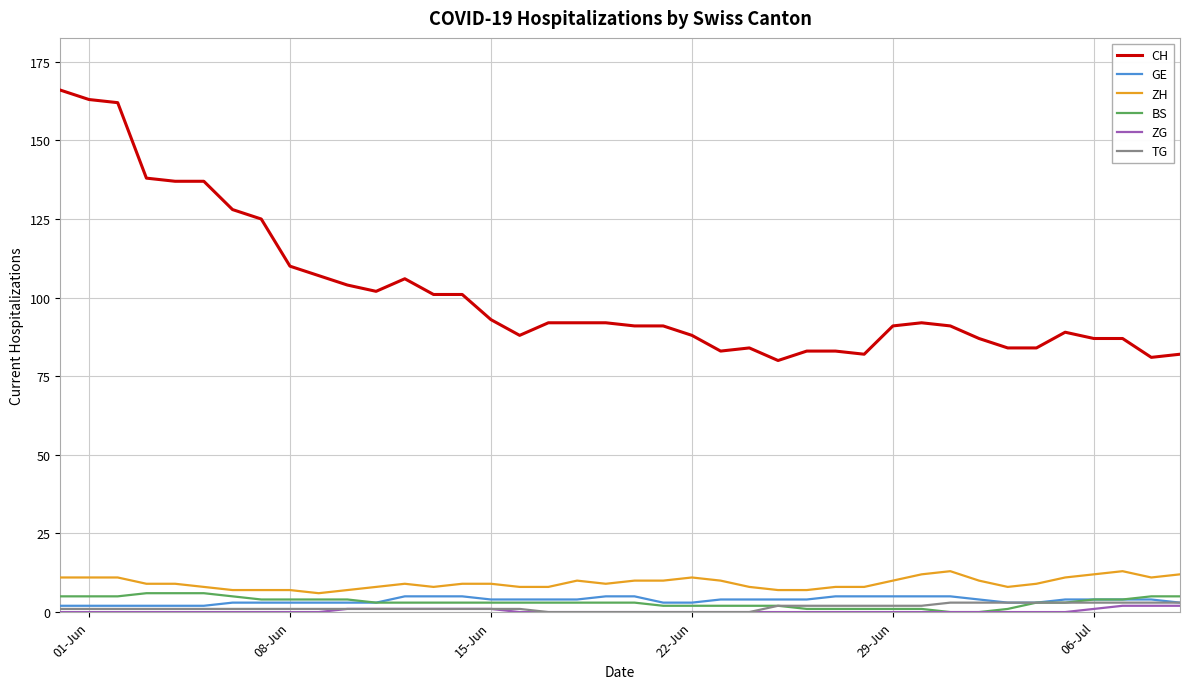

Which series has the largest total across all categories?

CH